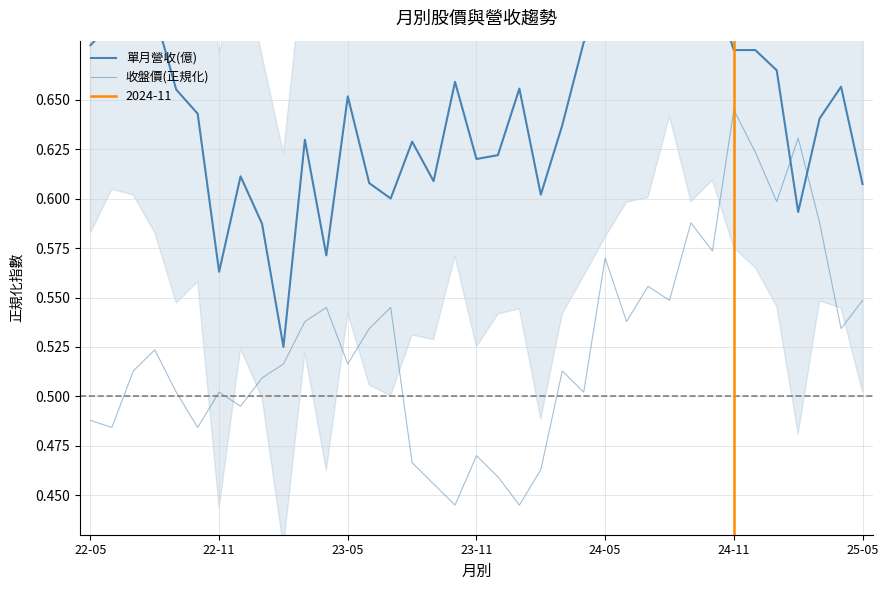

How many data points does each series have?

37